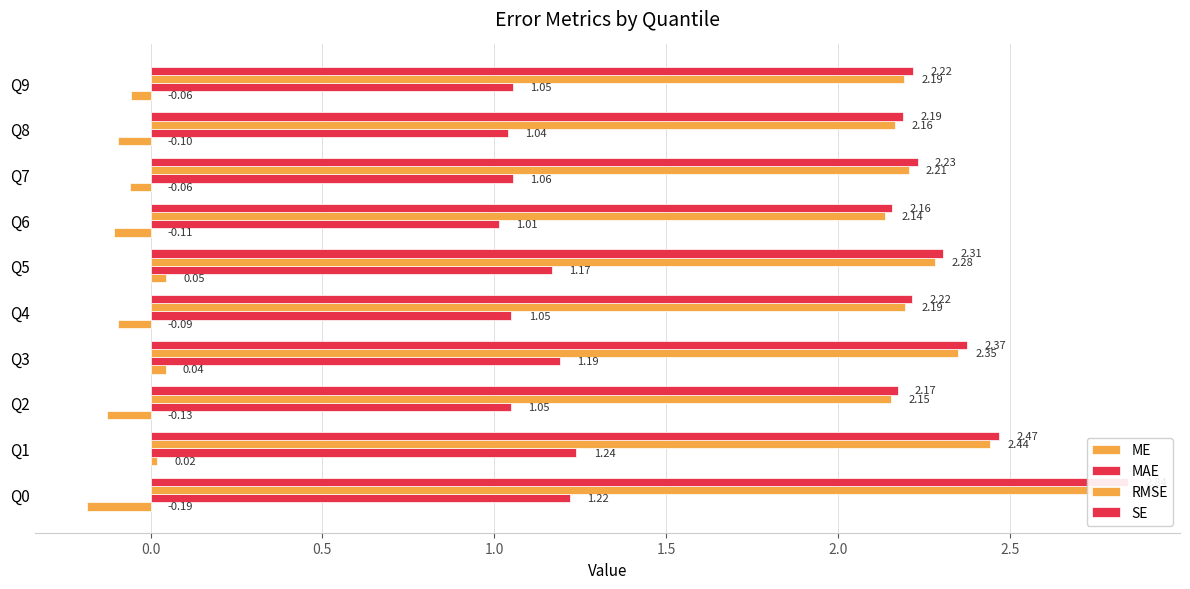

What is the highest value of the MAE series?

1.2